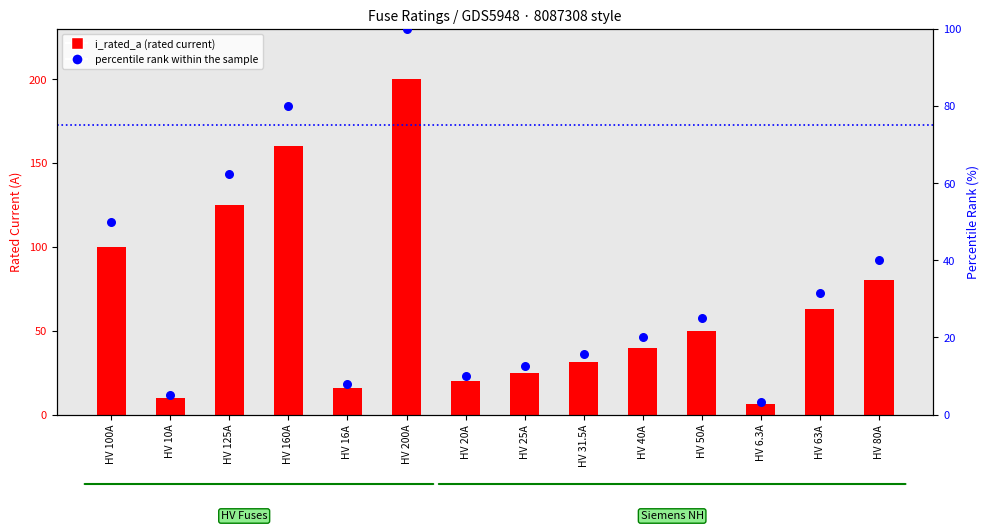

Which series reaches the minimum Y coordinate?

percentile rank within the sample